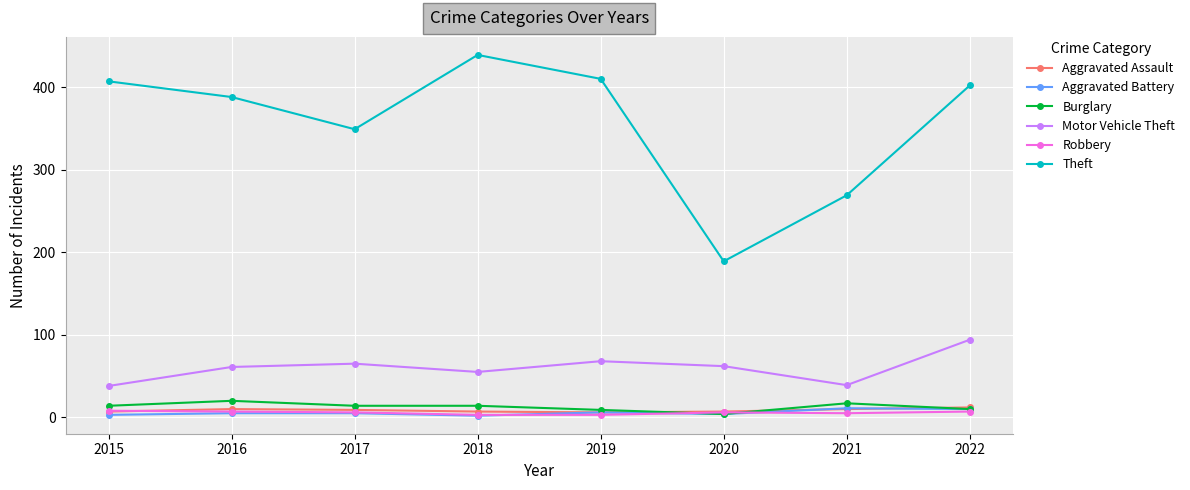

Where does the Aggravated Assault series first go above 9?

2016